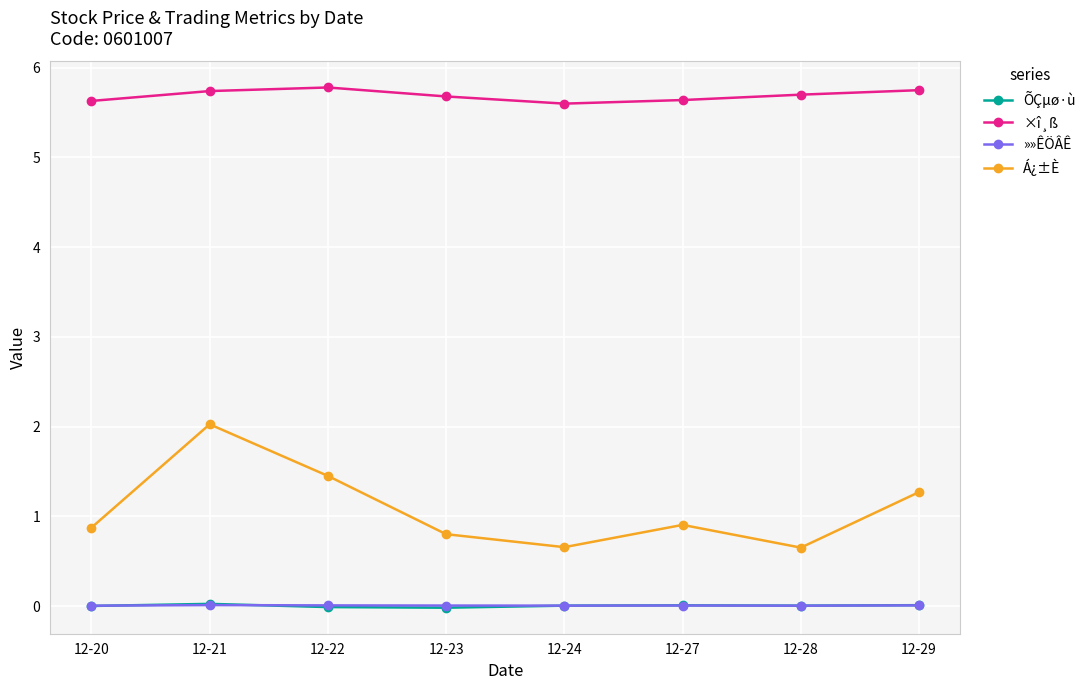

True or false: Á¿±È and ×î¸ß cross at least once.

False